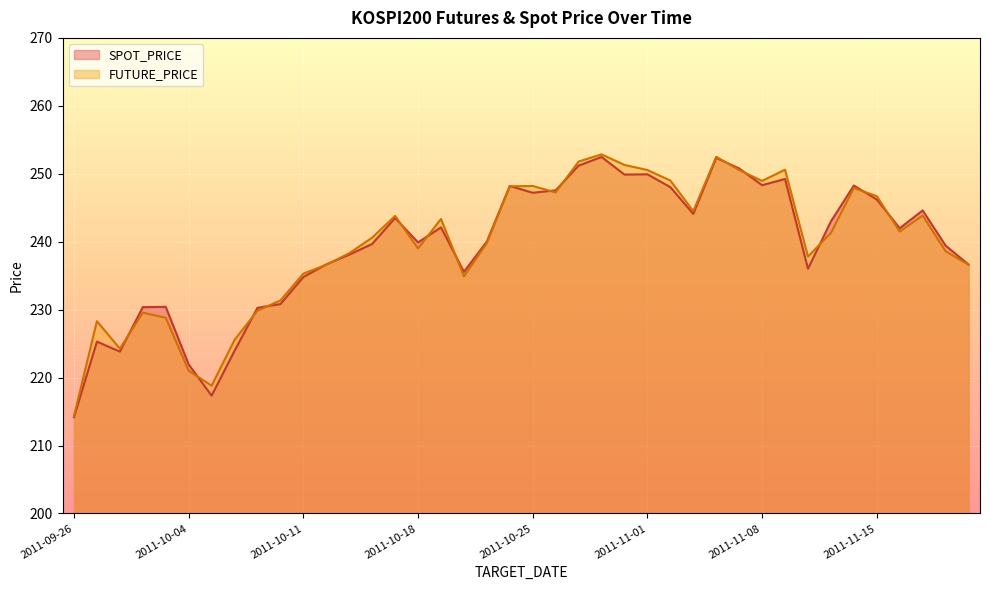

Does the chart display data point markers on the line(s)?

No